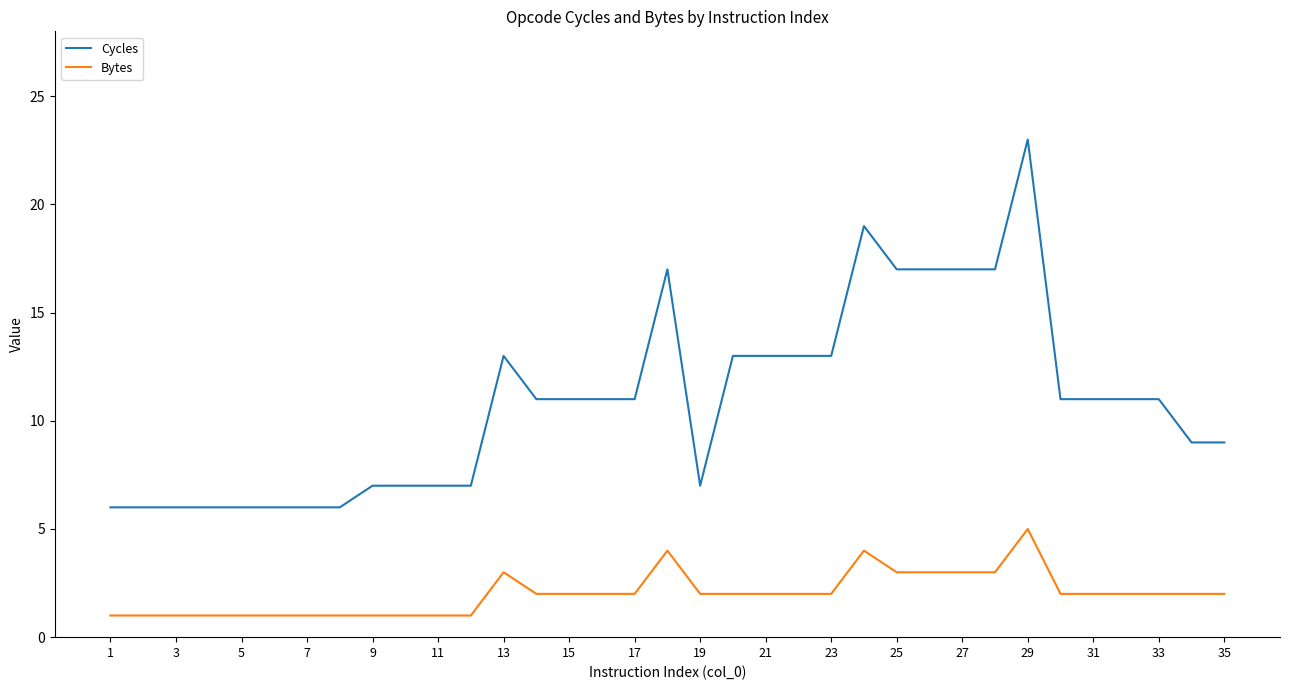

True or false: Bytes and Cycles cross at least once.

False